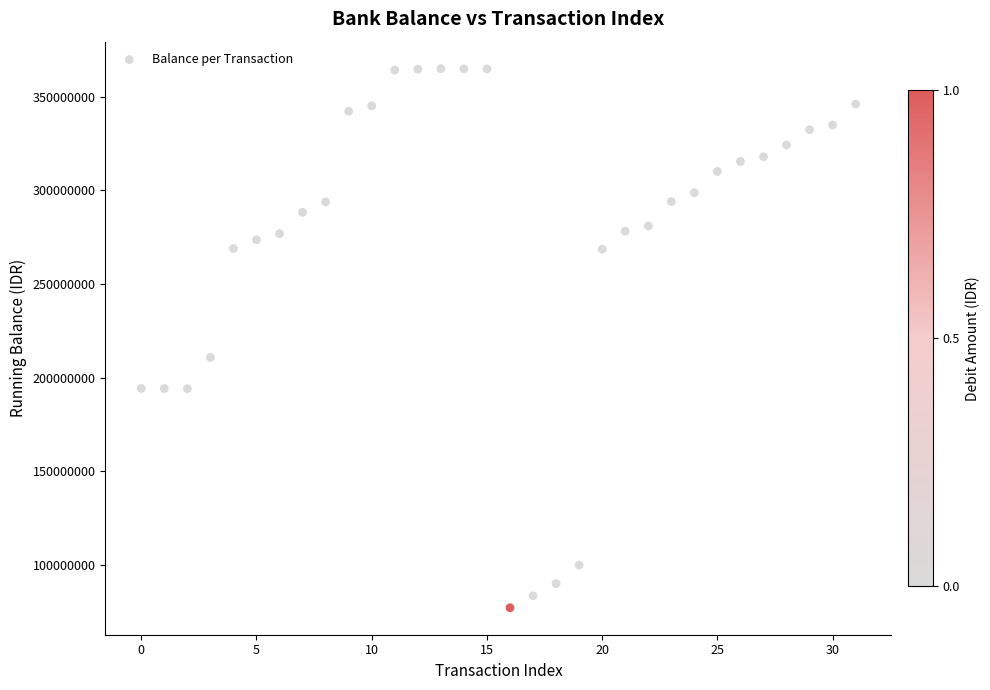

What Y value in the scatter plot is closest to 221043868?

210775573.9